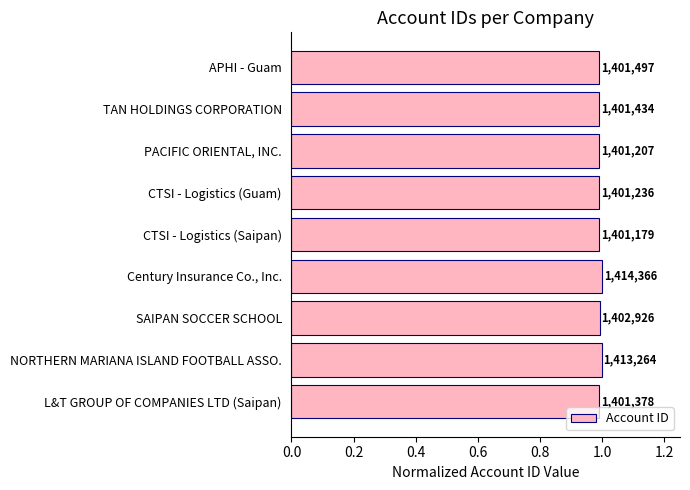

Does the chart contain any negative values?

No